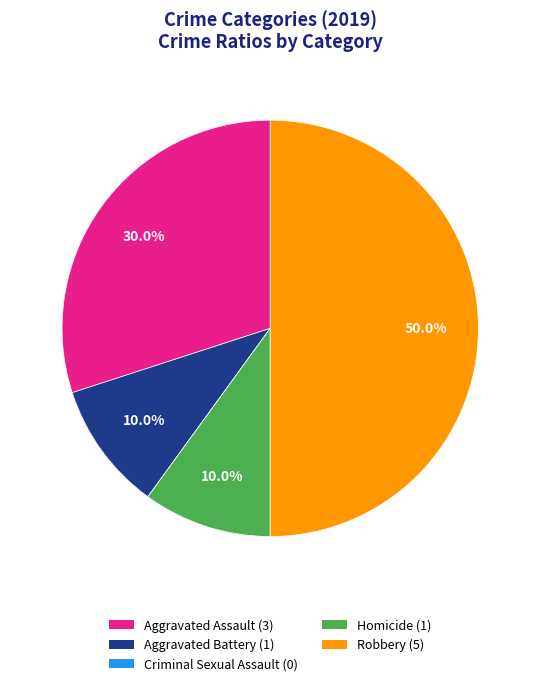

What is the largest slice in the pie chart?

Robbery